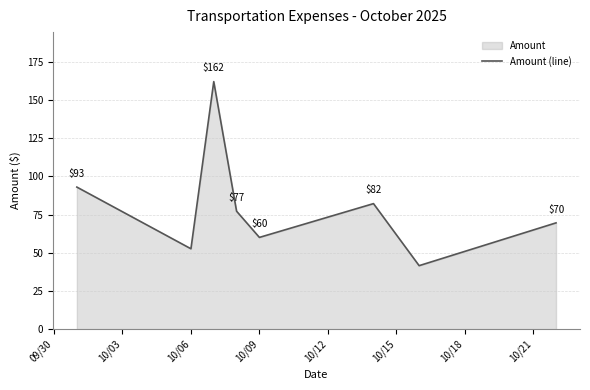

What is the average value?

79.8